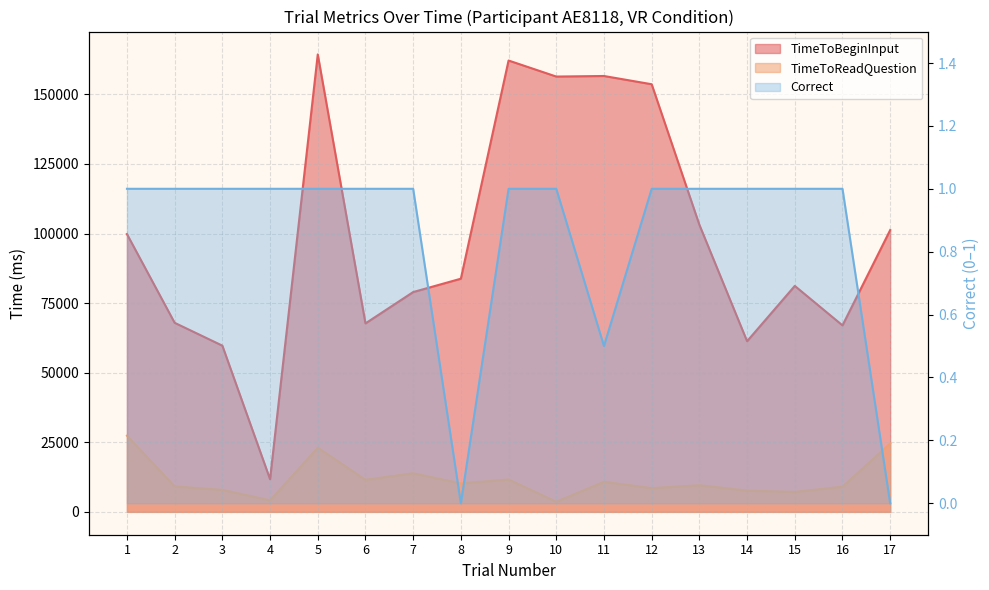

Where is the first local maximum for TimeToReadQuestion?

5